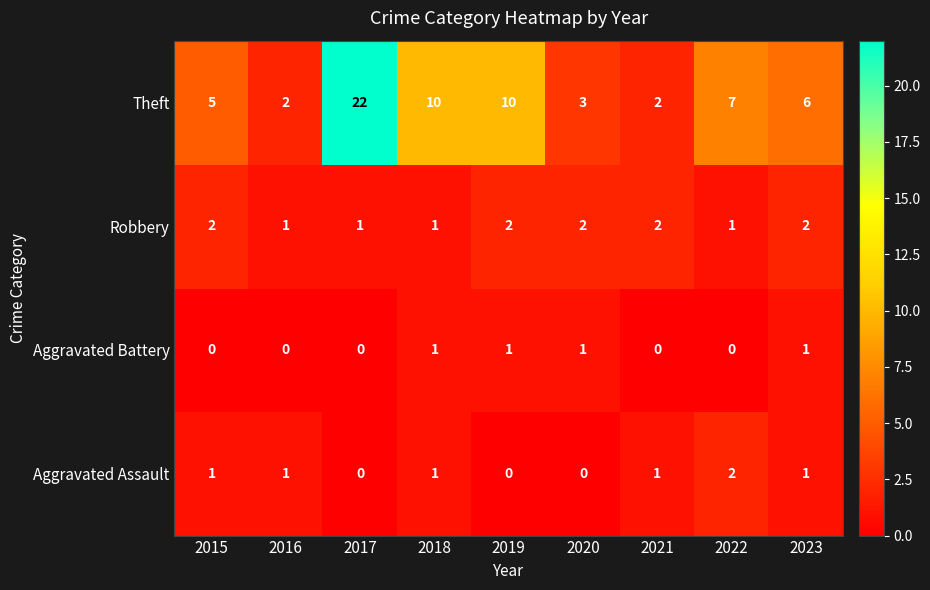

What is the maximum value shown in the chart?

22